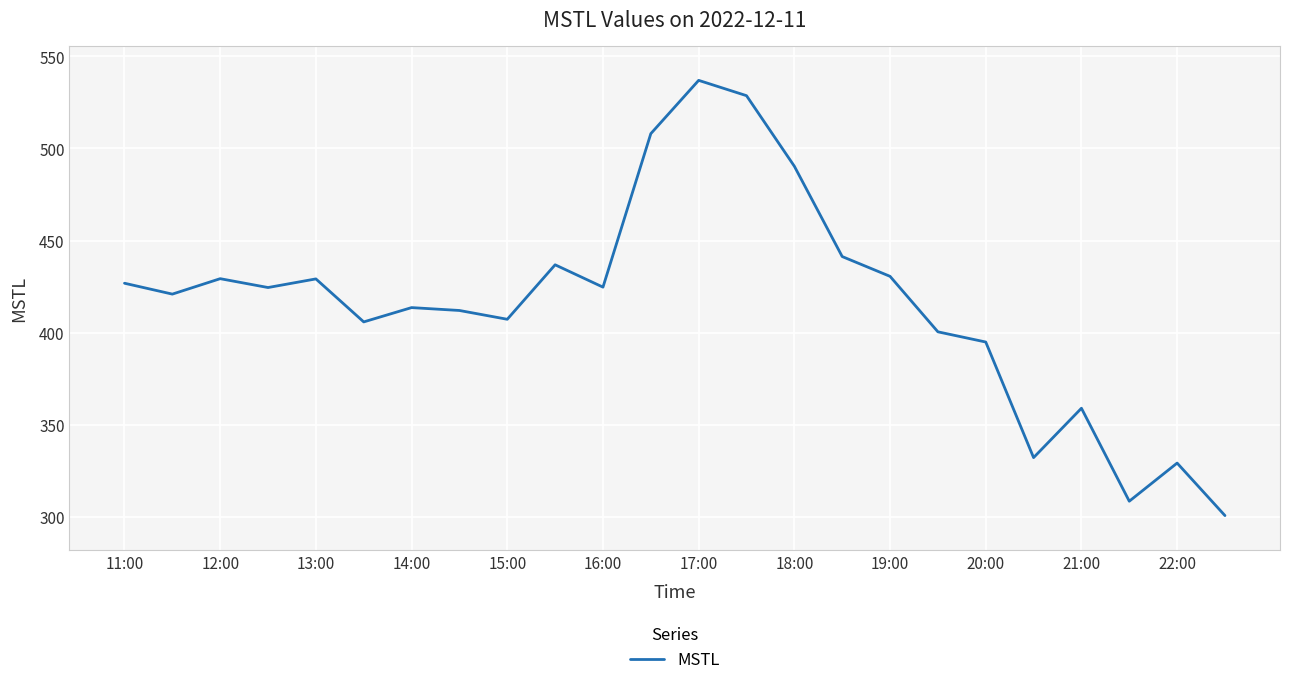

What is the difference between the maximum and minimum values?

236.4